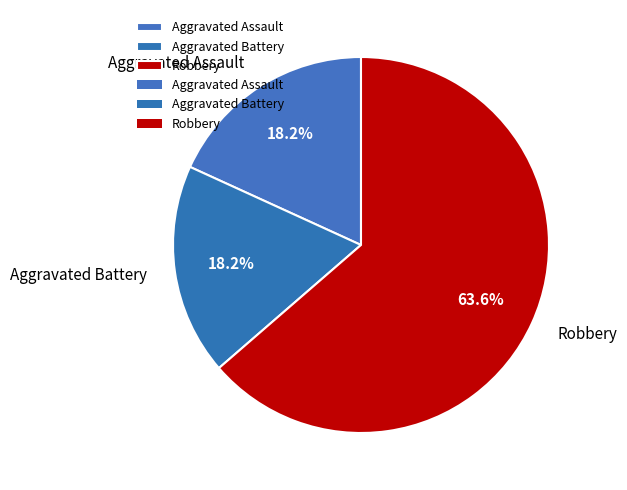

To the nearest percent, what percentage of the pie is Robbery?

64%